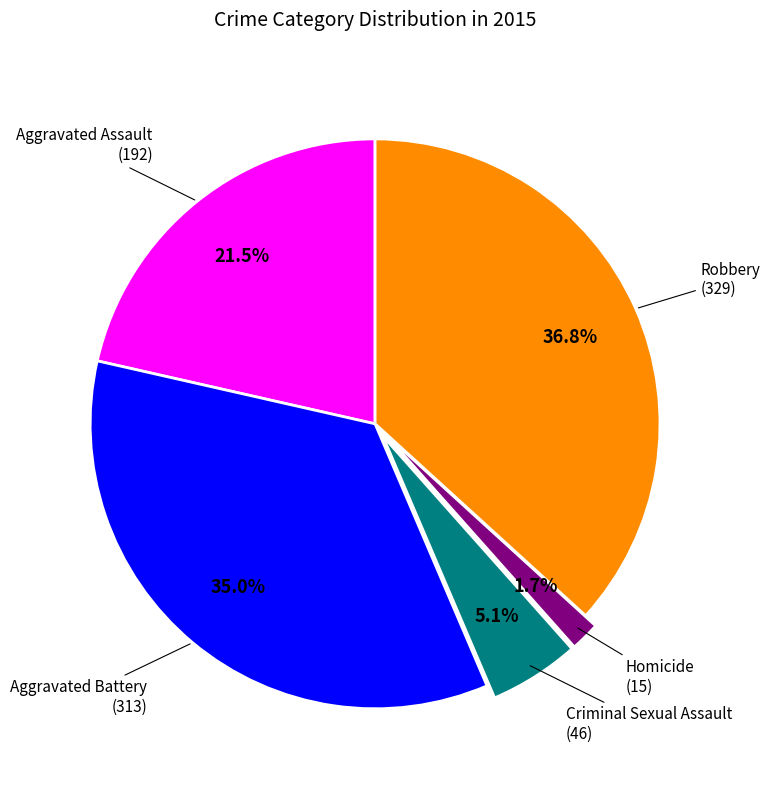

How much of the chart is everything except Criminal Sexual Assault?

94.9%